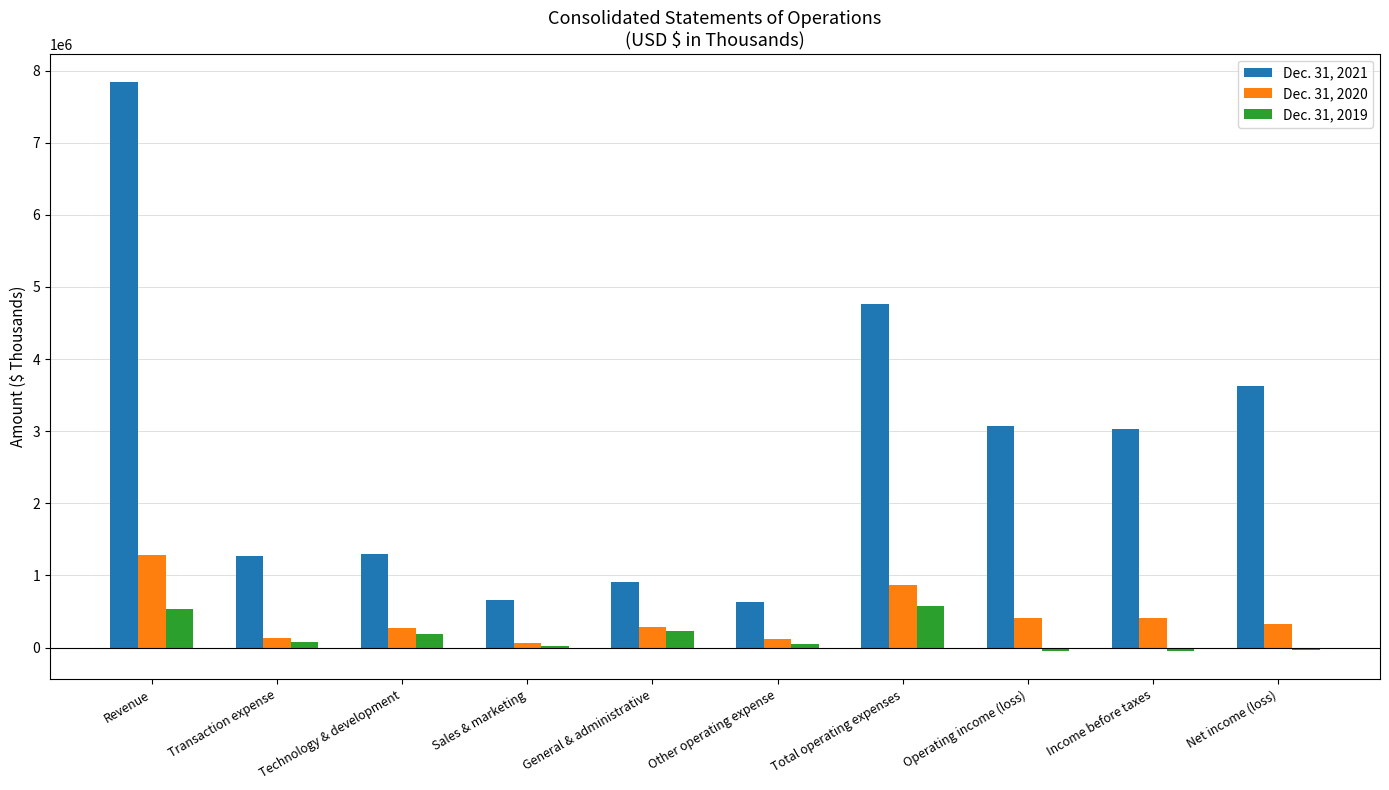

Is the value of Dec. 31, 2020 at Operating income (loss) greater than the value of Dec. 31, 2021 at Operating income (loss)?

No